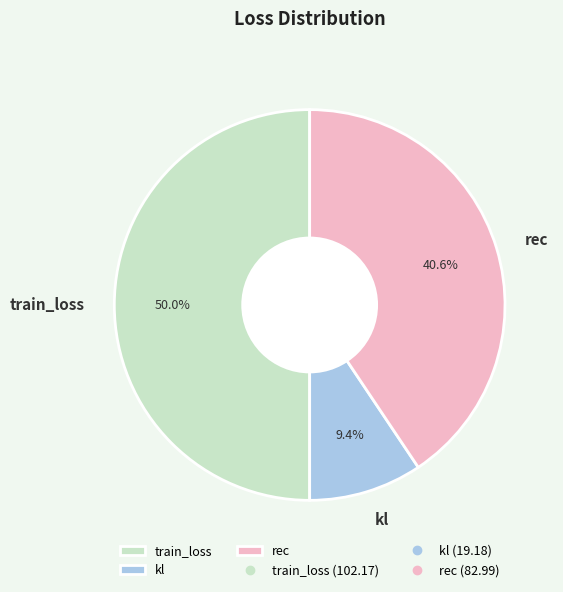

Rank the categories by value from lowest to highest.

kl, rec, train_loss